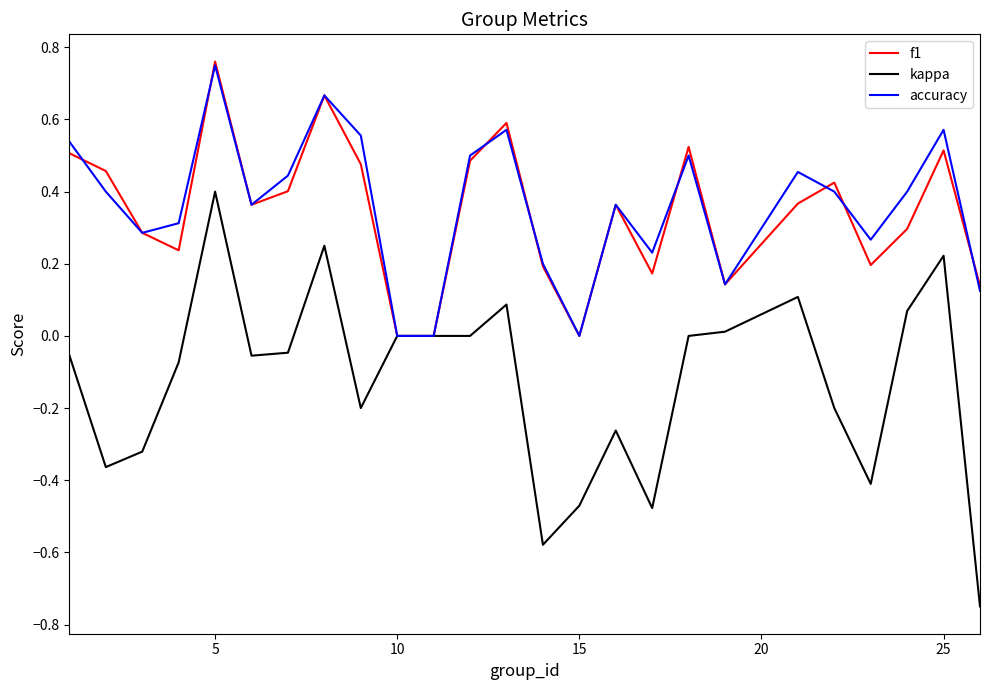

Which series has the largest range (max minus min)?

kappa